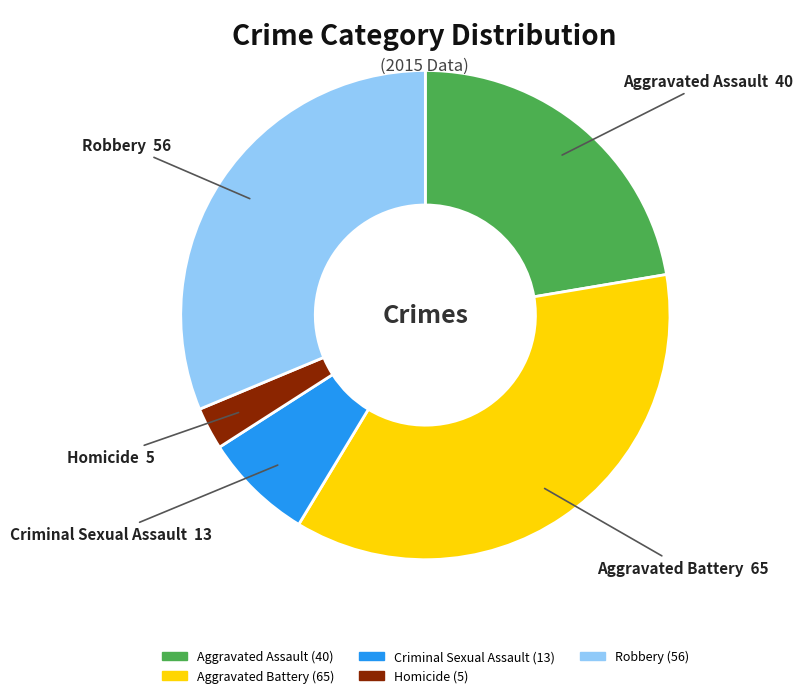

Which has a higher value, Aggravated Assault or Criminal Sexual Assault?

Aggravated Assault